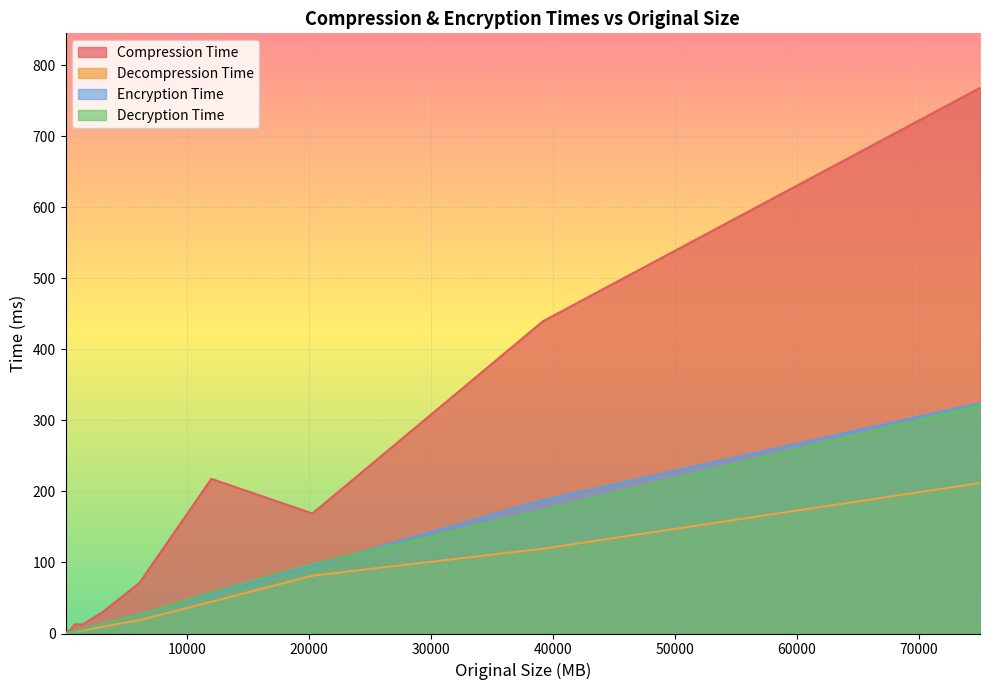

What is the lowest value of the Decryption Time series?

0.4